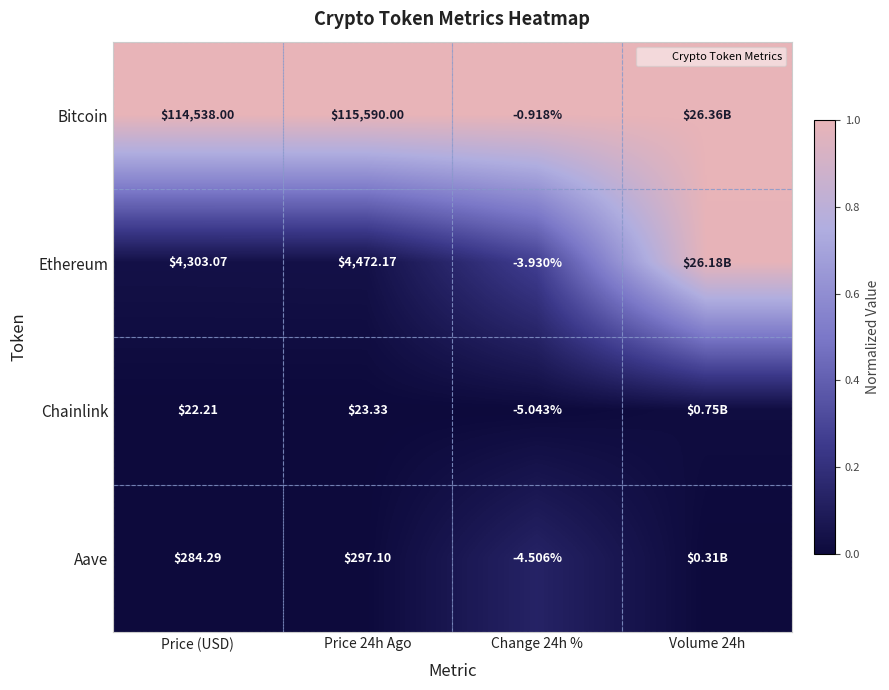

The value of Ethereum at Volume 24h is 1.0. True or false?

True